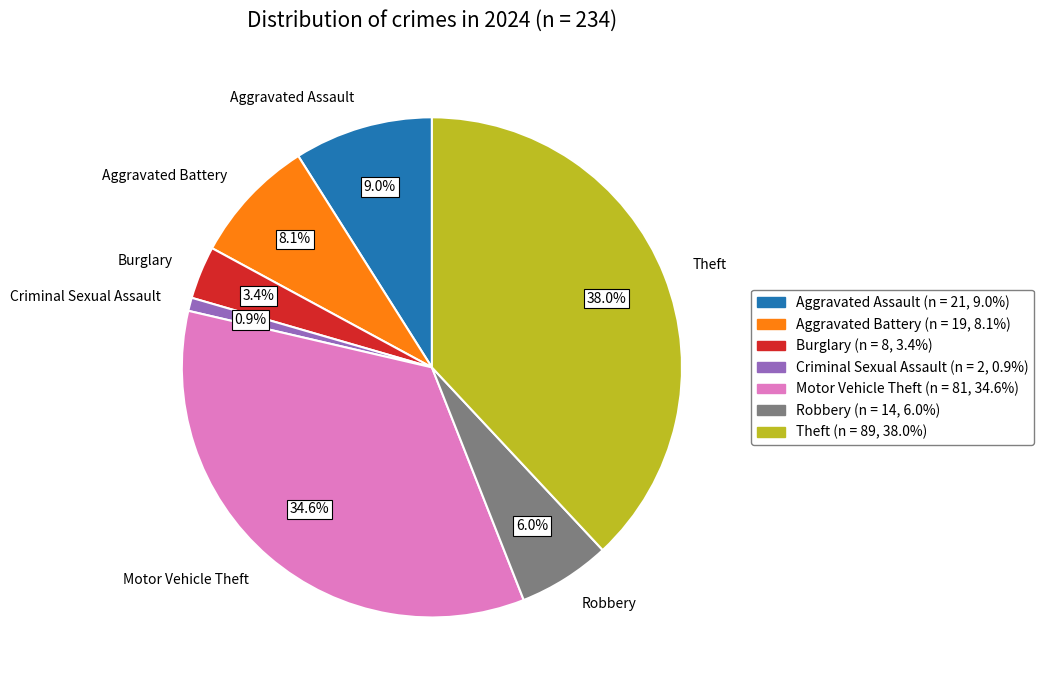

Is the sum of Aggravated Assault and Motor Vehicle Theft greater than half?

No